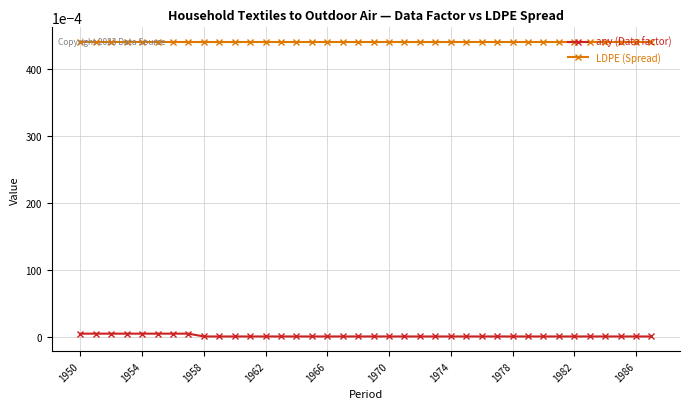

What is the sum of all LDPE (Spread) values?

1.7